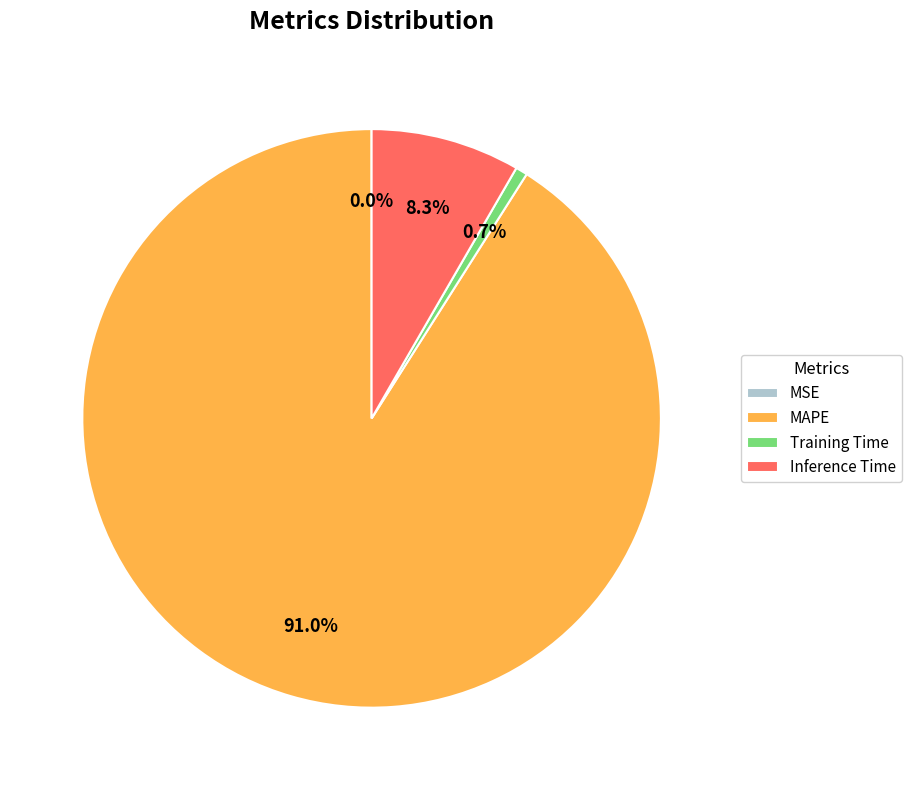

Which has a higher value, MAPE or Training Time?

MAPE